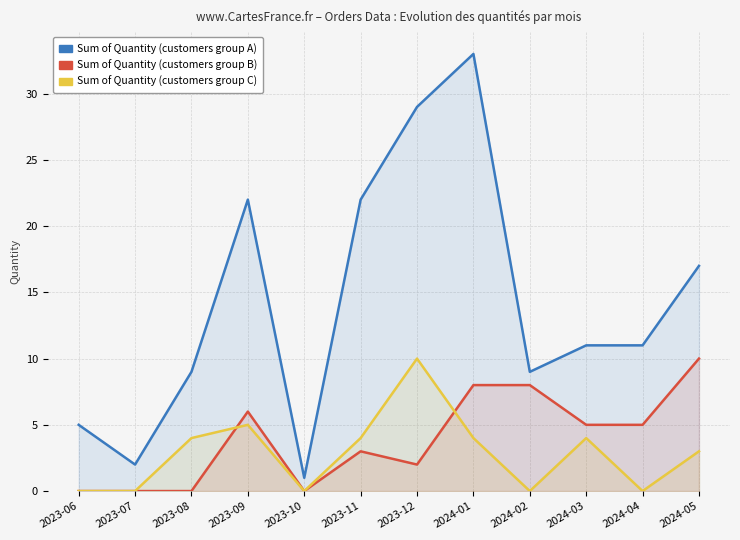

Which has a higher value, 2023-11 or 2023-08?

2023-11